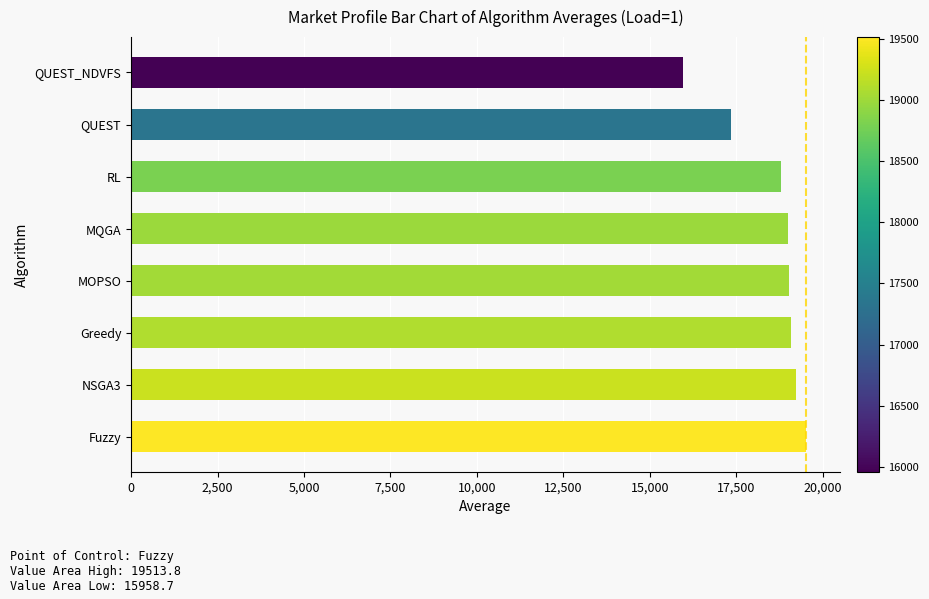

Is it true that the value at NSGA3 is 19234.1?

True